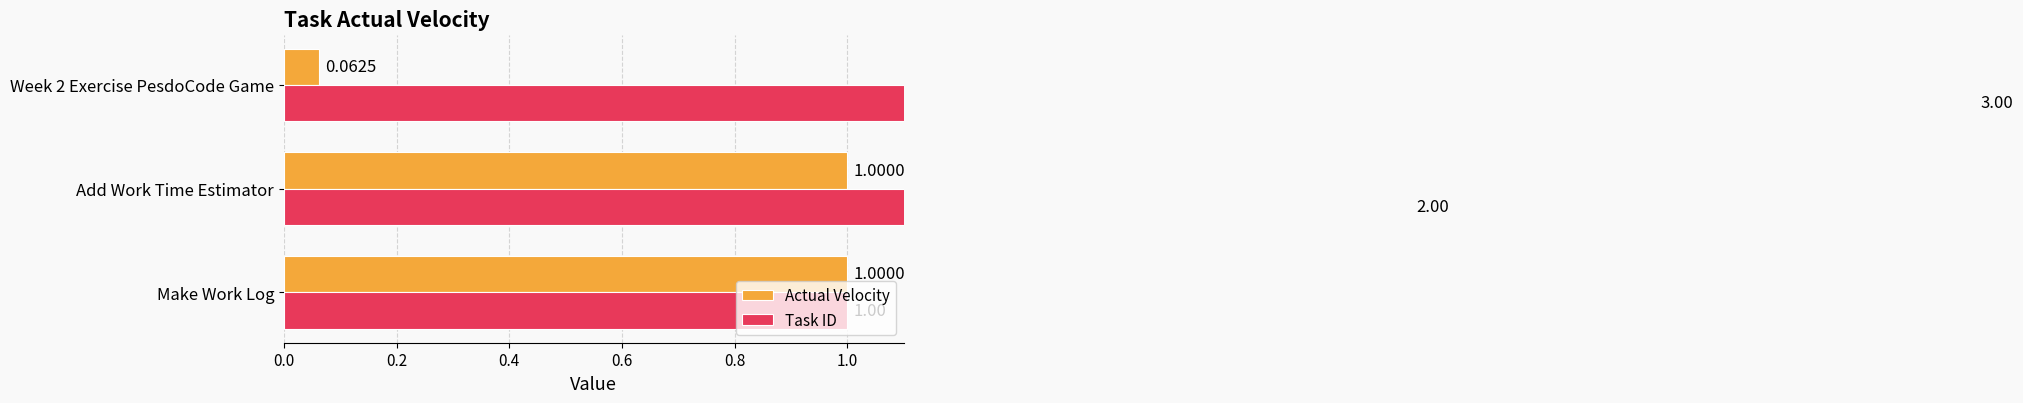

Is it true that Actual Velocity equals 0.1 at Week 2 Exercise PesdoCode Game?

True